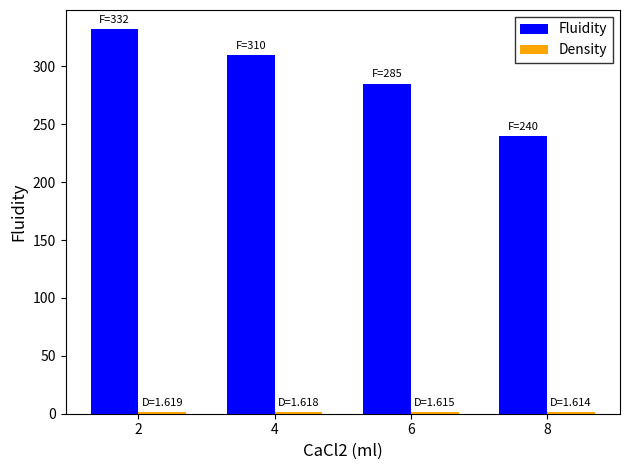

Which series changed the most between 2 and 8?

Fluidity